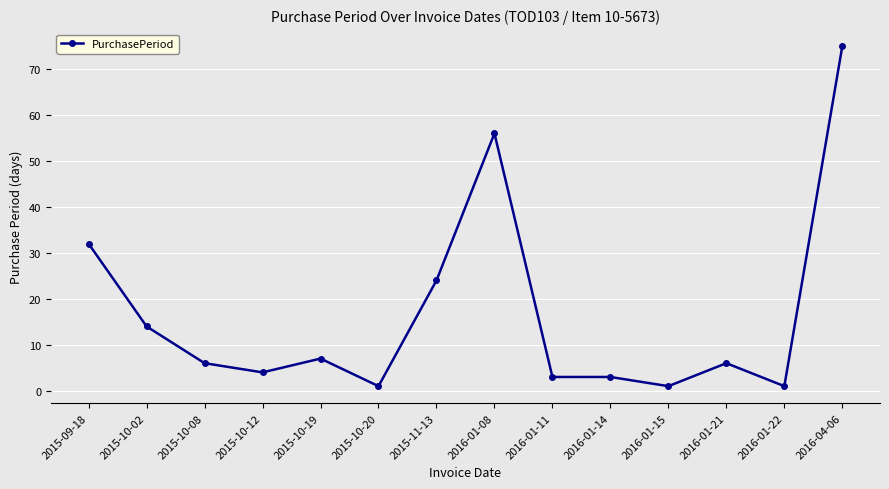

Where does the data first go above 6?

2015-09-18